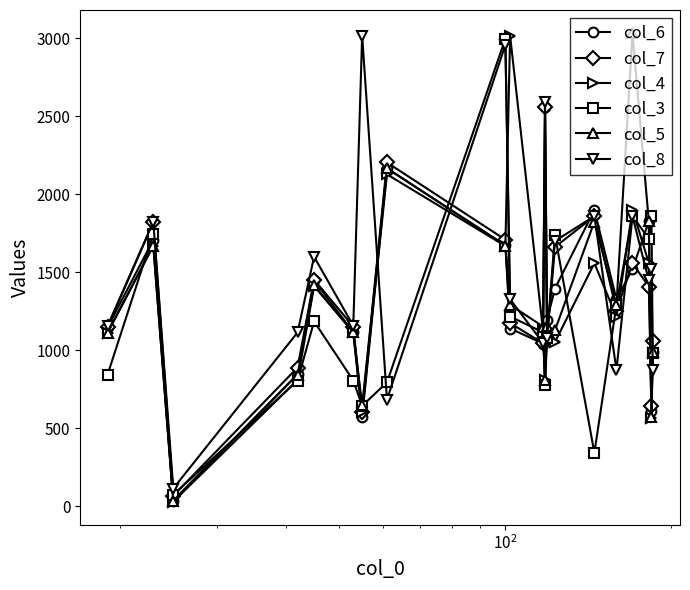

What is the maximum value for col_8?

3016